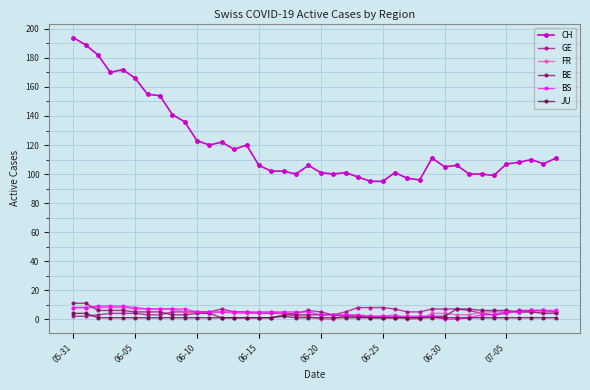

What is the greatest value displayed?

194